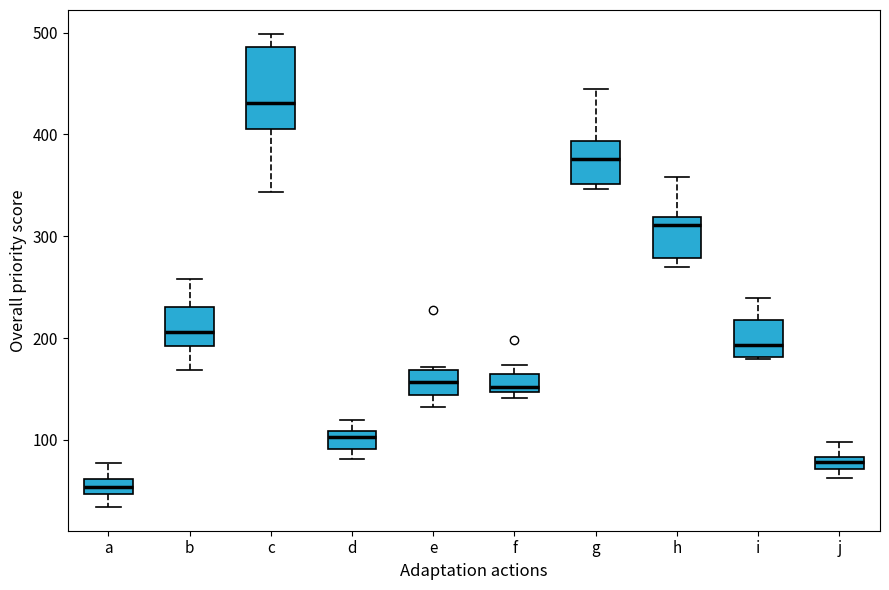

Where is the lower edge of the box for h on the y-axis? The values are not printed on the chart, so give them approximately, as read against the axis.

280